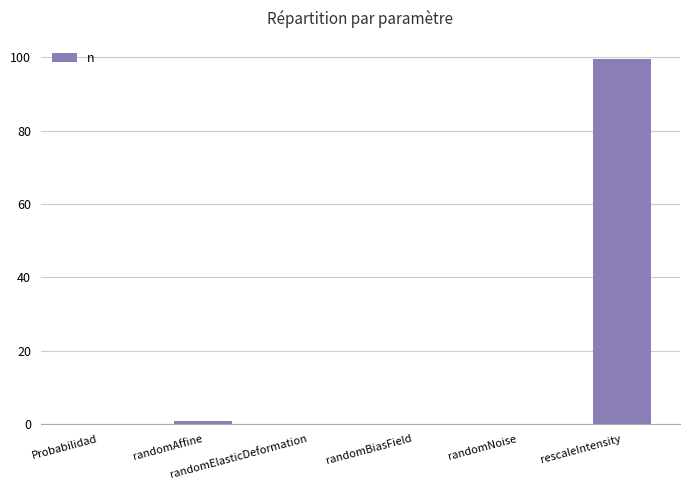

Are the bars horizontal?

No